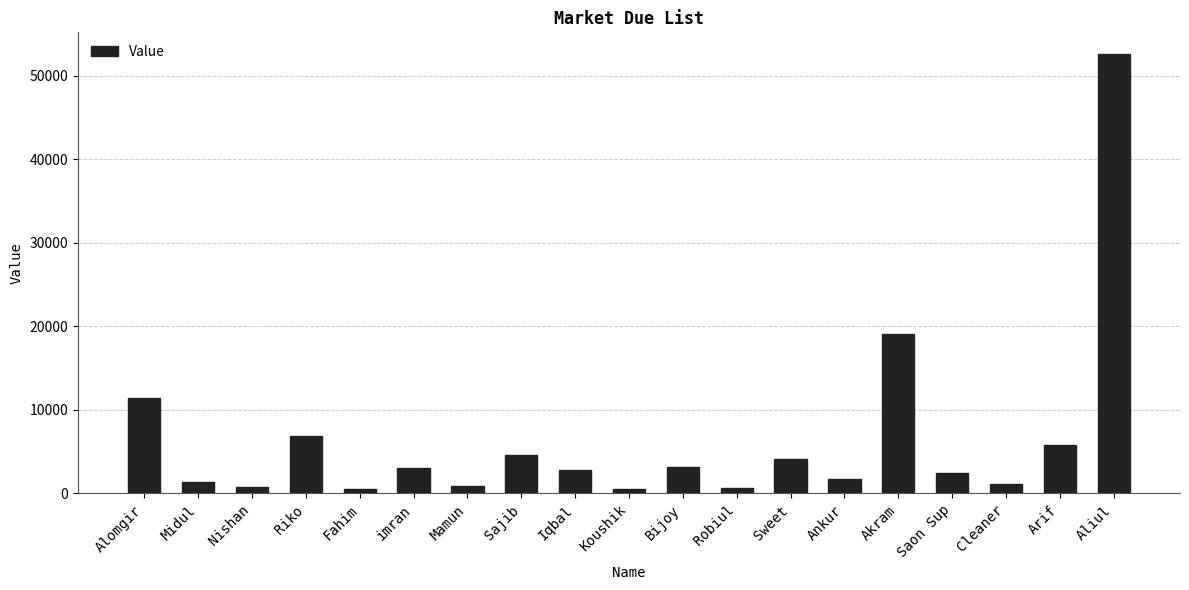

What is the minimum value shown in the chart?

507